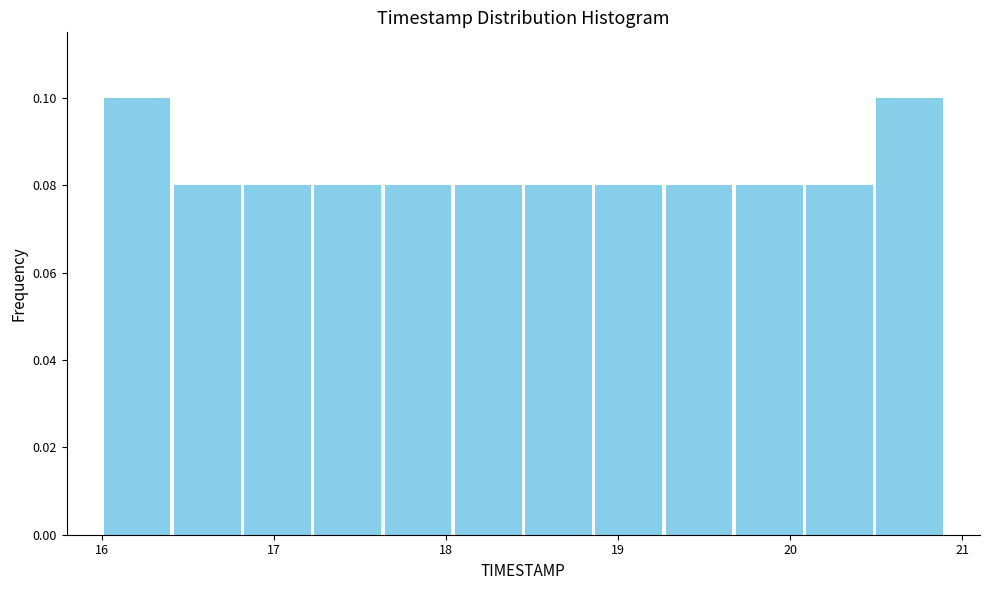

What is the height of the bar covering 16.4 to 16.8 on the x-axis? Neither the bar edges nor the heights are printed on the chart, so give them approximately, as read against the axes.

0.08